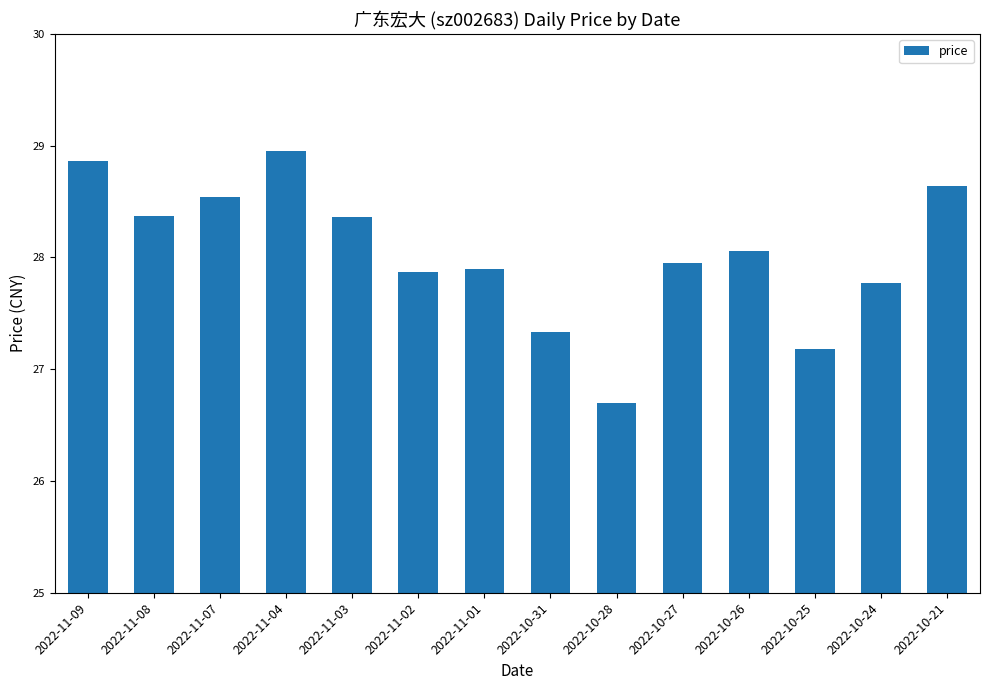

What is the sum of the values at 2022-11-04 and 2022-11-07?

57.5